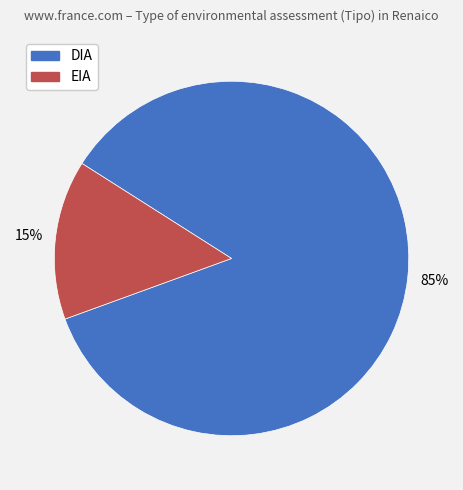

Is it true that DIA is 74% of the pie?

False